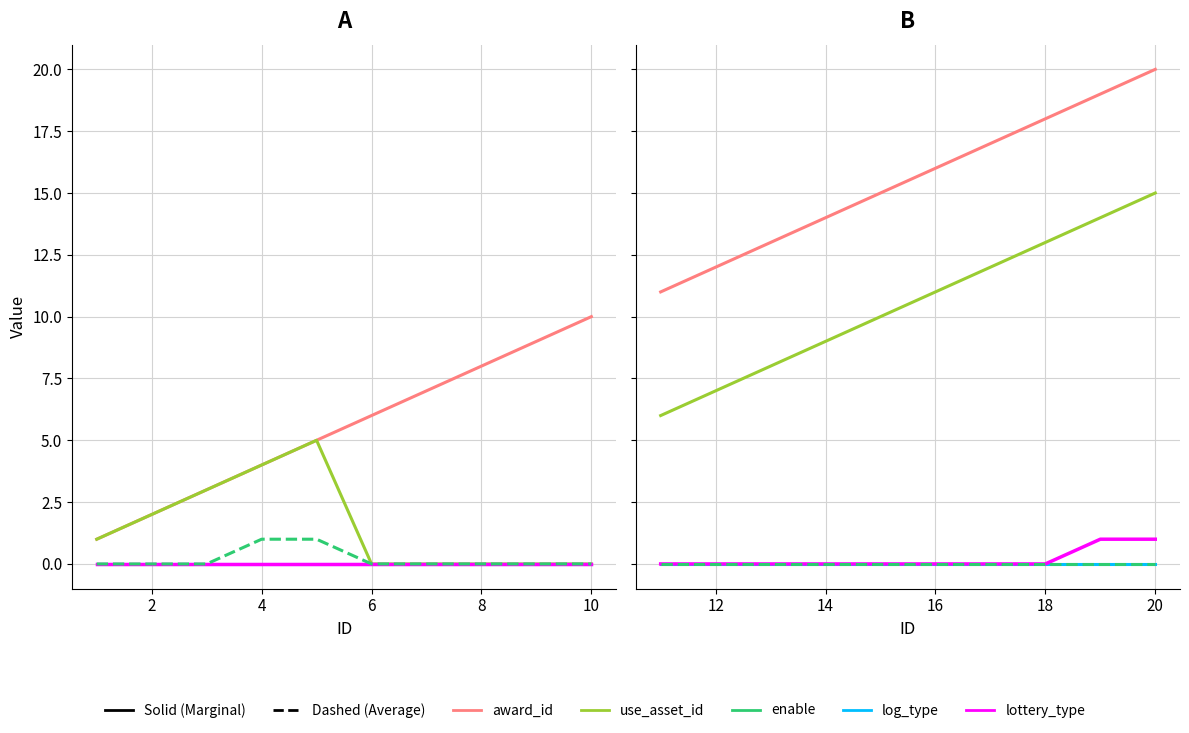

Which series has the widest spread of values?

award_id